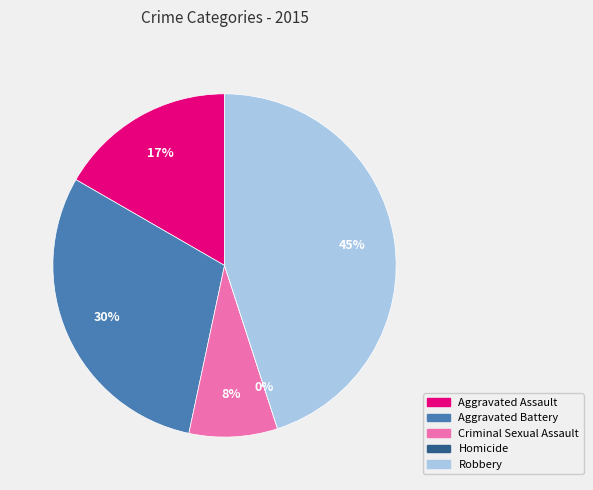

To the nearest percent, what is the difference between the largest and smallest slice percentages?

45%